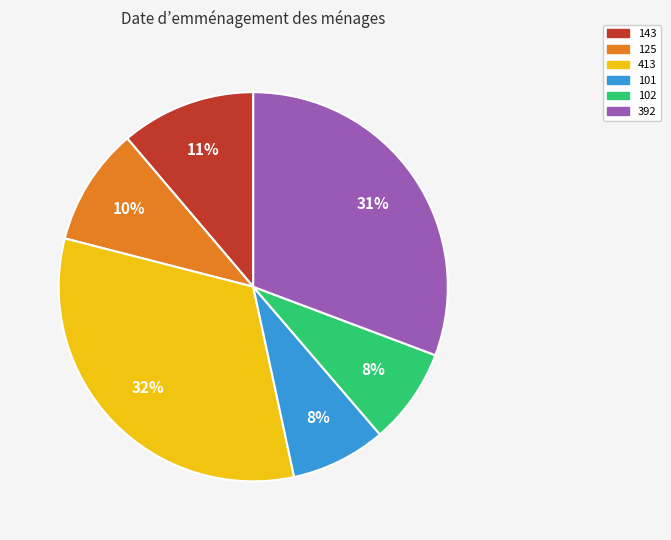

To the nearest percent, what is the difference between the 125 and 102 slice percentages?

2%